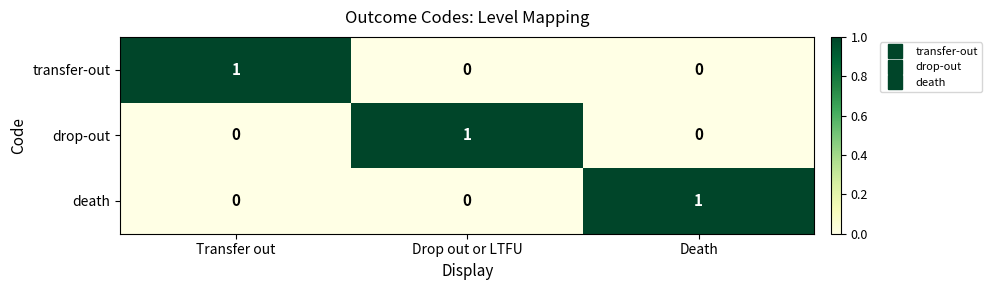

Reading right to left, extract all data points from this chart.

transfer-out: 0	0	1
drop-out: 0	1	0
death: 1	0	0